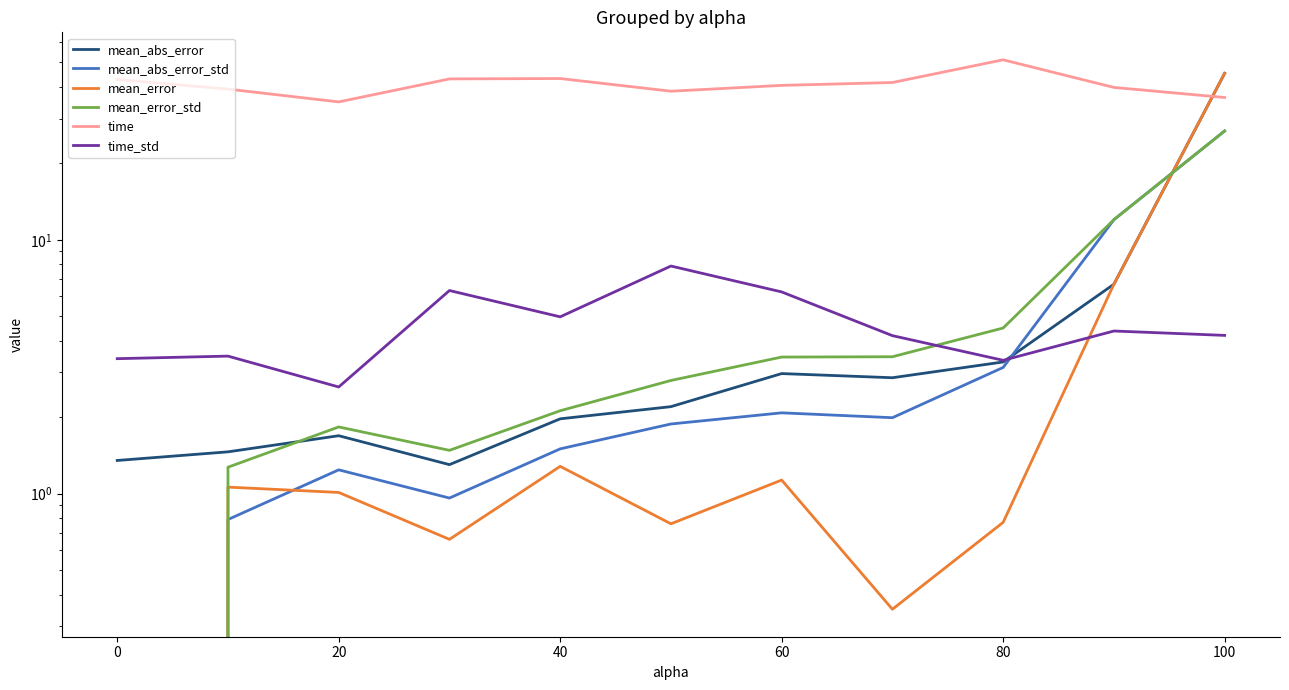

Does the chart display data point markers on the line(s)?

No